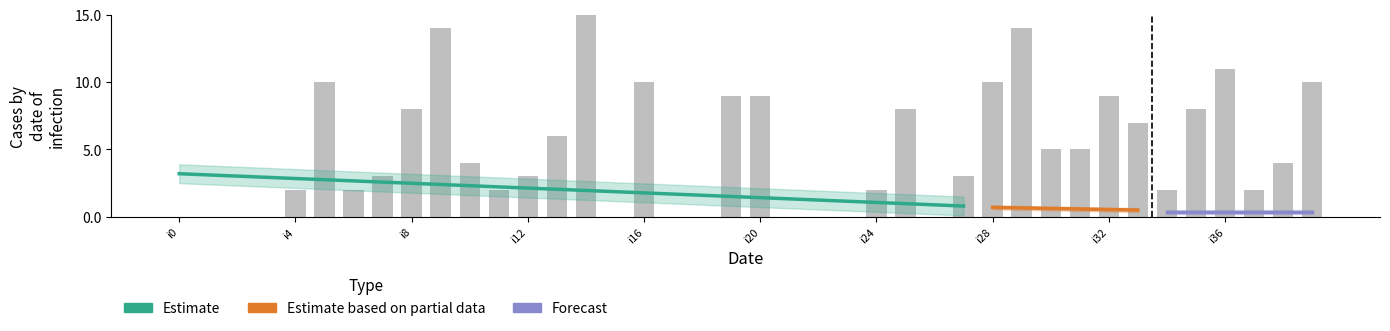

What is the ratio of the value at i25 to the value at i20?

0.9